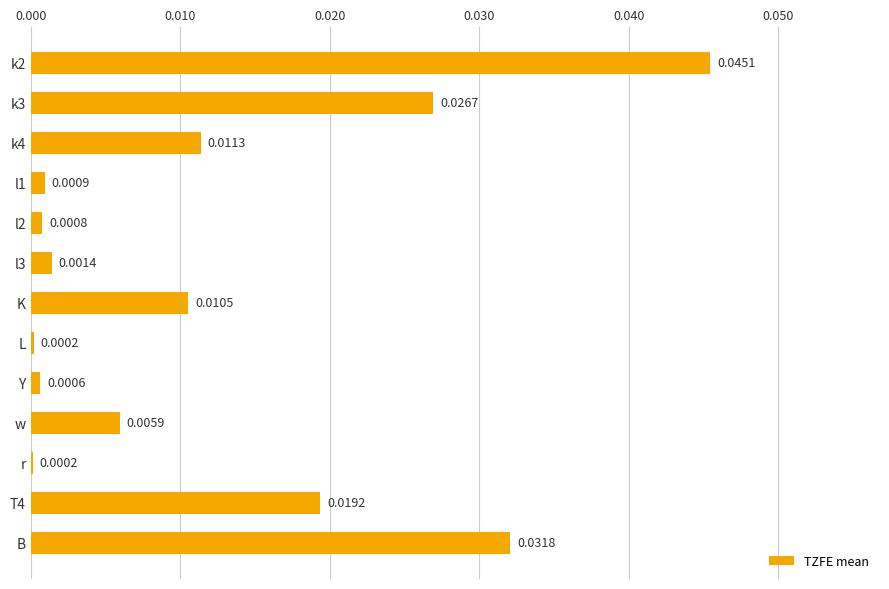

Between k4 and T4, which is larger?

T4